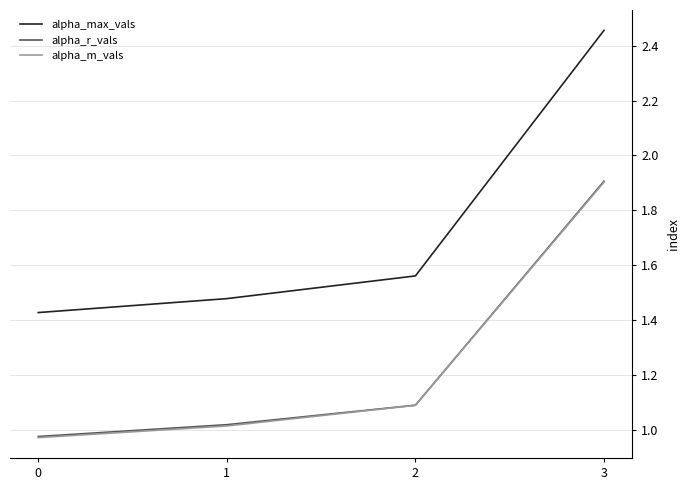

Is it true that alpha_m_vals equals 1.5 at 0?

False